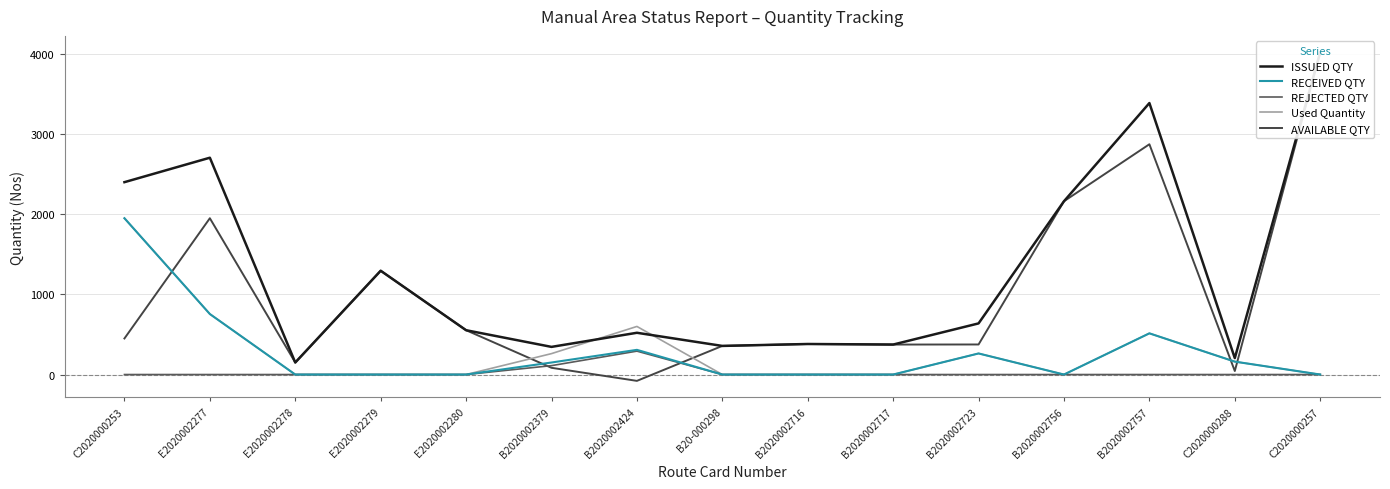

What is the label of the 13th point from the left?

B2020002757